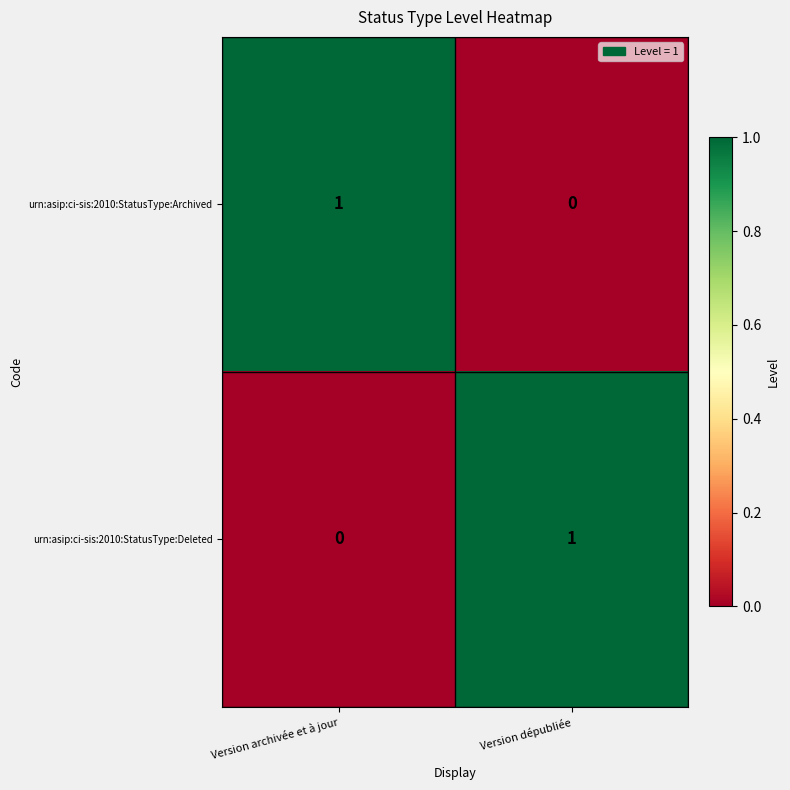

Reading left to right, what are all the values shown in this chart?

urn:asip:ci-sis:2010:StatusType:Archived: Version archivée et à jour=1	Version dépubliée=0
urn:asip:ci-sis:2010:StatusType:Deleted: Version archivée et à jour=0	Version dépubliée=1